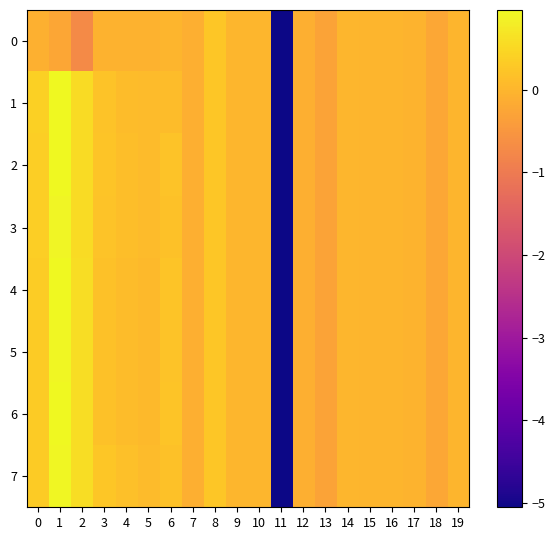

Reading left to right, what are all the values shown in this chart?

0: 0=-0.1	1=-0.2	2=-0.7	3=-0.1	4=-0.1	5=-0.1	6=-0.0	7=-0.1	8=0.2	9=0.0	10=0.0	11=-5.1	12=-0.1	13=-0.3	14=-0.0	15=-0.0	16=-0.0	17=-0.0	18=-0.2	19=-0.0
1: 0=0.4	1=1.0	2=0.6	3=0.2	4=0.1	5=0.1	6=0.1	7=-0.1	8=0.2	9=0.0	10=0.0	11=-5.1	12=-0.1	13=-0.3	14=-0.0	15=-0.0	16=-0.0	17=-0.0	18=-0.2	19=-0.0
2: 0=0.4	1=1.0	2=0.6	3=0.2	4=0.1	5=0.1	6=0.2	7=-0.1	8=0.2	9=0.0	10=0.0	11=-5.1	12=-0.1	13=-0.3	14=-0.0	15=-0.0	16=-0.0	17=-0.0	18=-0.2	19=-0.0
3: 0=0.4	1=0.9	2=0.6	3=0.2	4=0.1	5=0.1	6=0.2	7=-0.1	8=0.2	9=0.0	10=0.0	11=-5.1	12=-0.1	13=-0.3	14=-0.0	15=-0.0	16=-0.0	17=-0.0	18=-0.2	19=-0.0
4: 0=0.3	1=1.0	2=0.6	3=0.2	4=0.1	5=0.1	6=0.2	7=-0.1	8=0.2	9=0.0	10=0.0	11=-5.1	12=-0.1	13=-0.3	14=-0.0	15=-0.0	16=-0.0	17=-0.0	18=-0.2	19=-0.0
5: 0=0.3	1=0.9	2=0.6	3=0.2	4=0.1	5=0.1	6=0.2	7=-0.1	8=0.2	9=0.0	10=0.0	11=-5.1	12=-0.1	13=-0.3	14=-0.0	15=-0.0	16=-0.0	17=-0.0	18=-0.2	19=-0.0
6: 0=0.3	1=1.0	2=0.6	3=0.2	4=0.1	5=0.1	6=0.2	7=-0.1	8=0.2	9=0.0	10=0.0	11=-5.1	12=-0.1	13=-0.3	14=-0.0	15=-0.0	16=-0.0	17=-0.0	18=-0.2	19=-0.0
7: 0=0.3	1=0.9	2=0.6	3=0.2	4=0.1	5=0.1	6=0.2	7=-0.1	8=0.2	9=0.0	10=0.0	11=-5.1	12=-0.1	13=-0.3	14=-0.0	15=-0.0	16=-0.0	17=-0.0	18=-0.2	19=-0.0